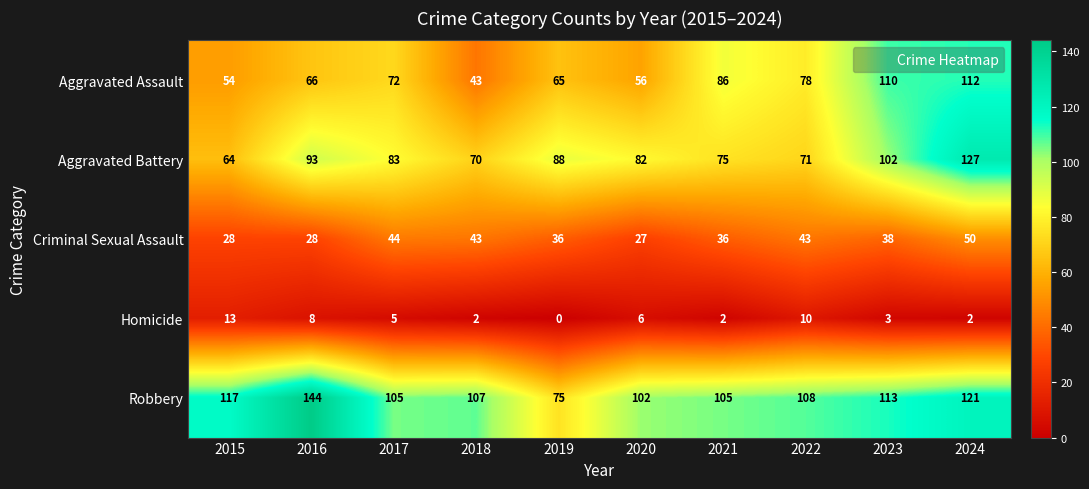

What is the sum of all Aggravated Battery values?

855